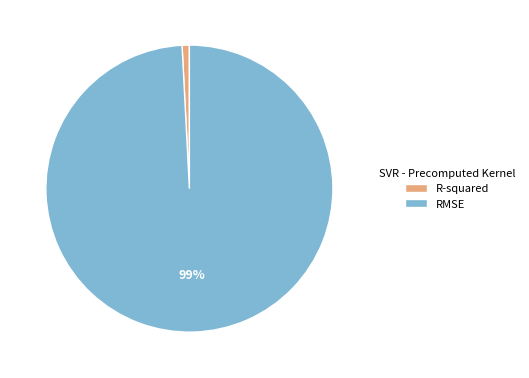

True or false: R-squared accounts for 11% of the total.

False